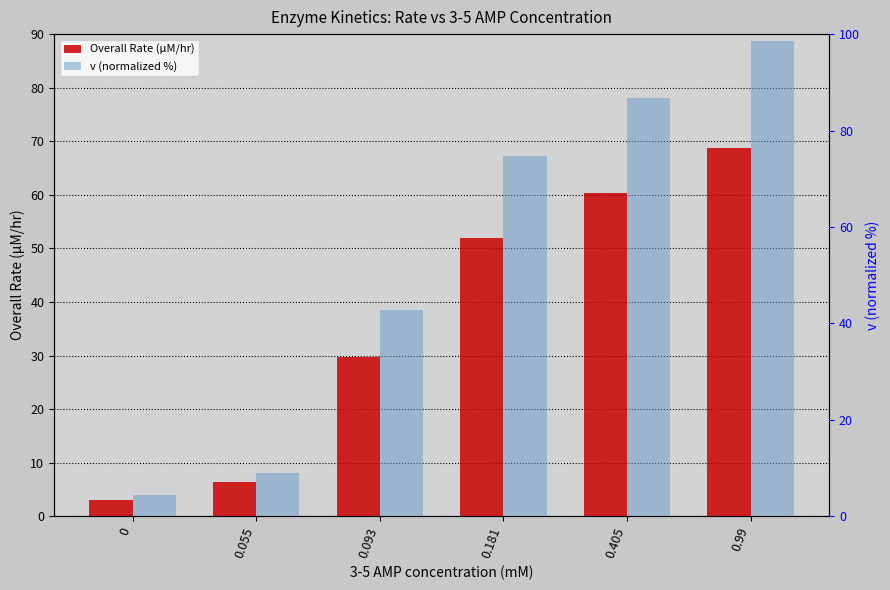

Which series has the largest range (max minus min)?

v (normalized %)